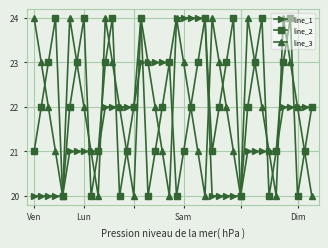

What is the maximum value for line_1?

24